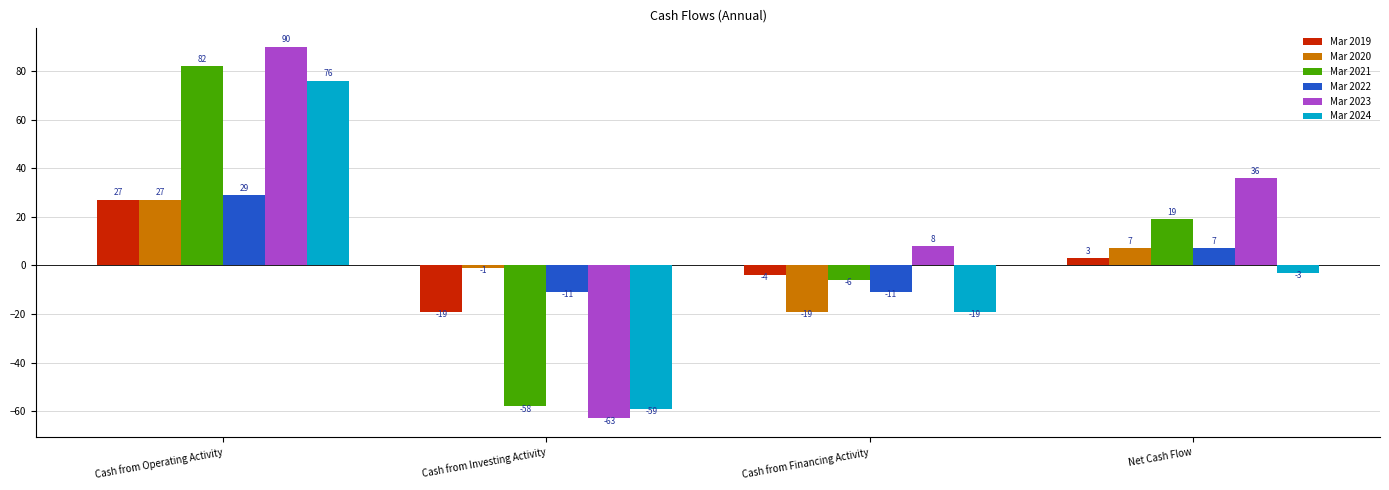

Reading left to right, what are all the values shown in this chart?

Mar 2019: 27	-19	-4	3
Mar 2020: 27	-1	-19	7
Mar 2021: 82	-58	-6	19
Mar 2022: 29	-11	-11	7
Mar 2023: 90	-63	8	36
Mar 2024: 76	-59	-19	-3